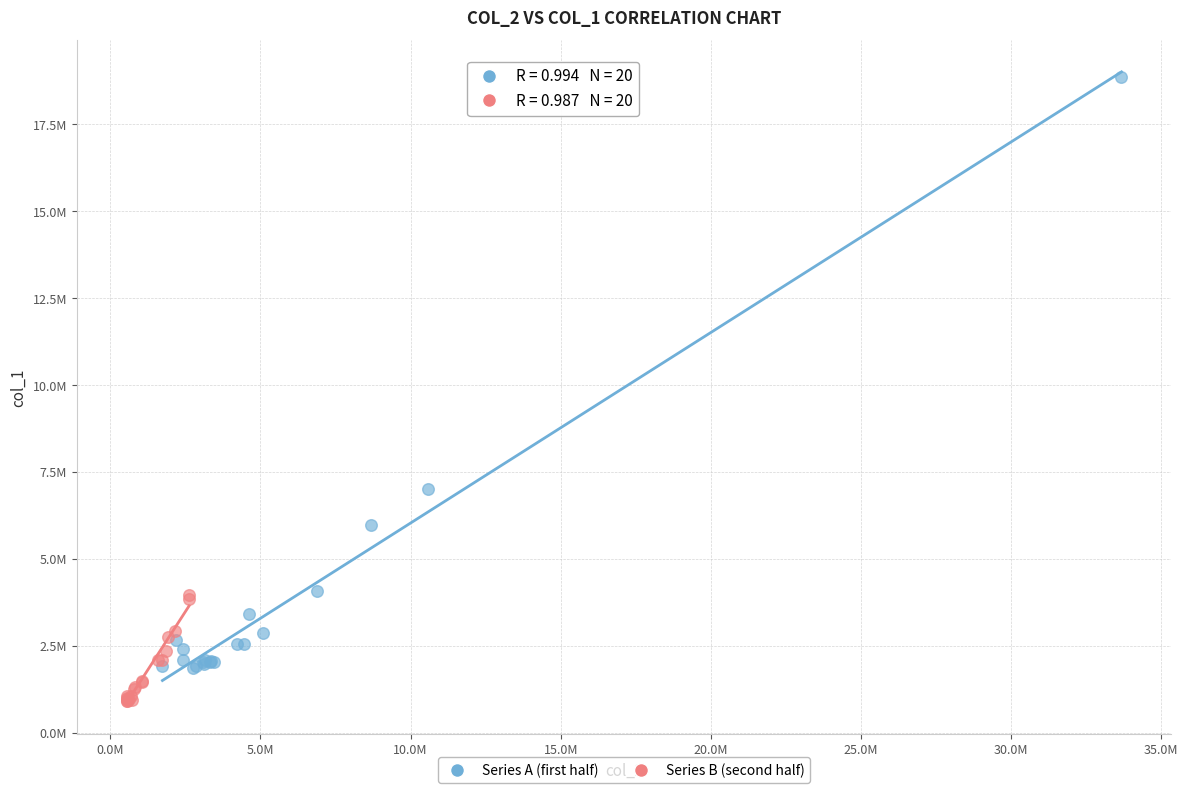

What are all the series names shown in the legend?

Series A (first half), Series B (second half)